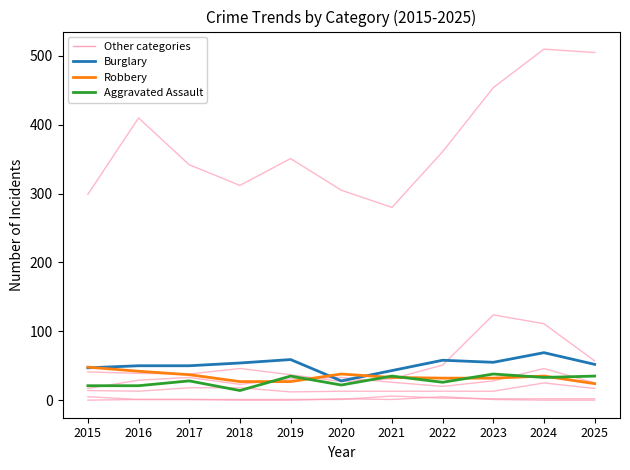

What is the difference between the maximum and minimum values in the Burglary series?

41